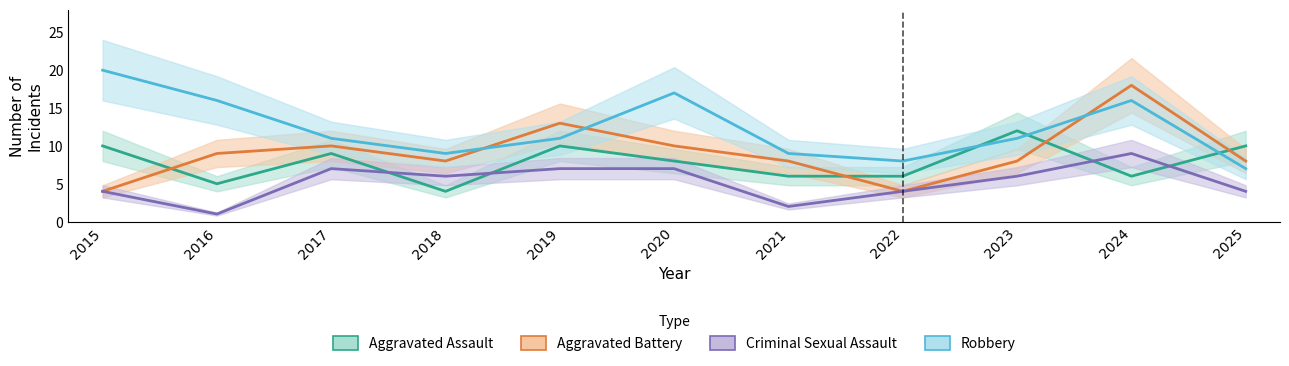

What is the maximum value for Robbery?

20